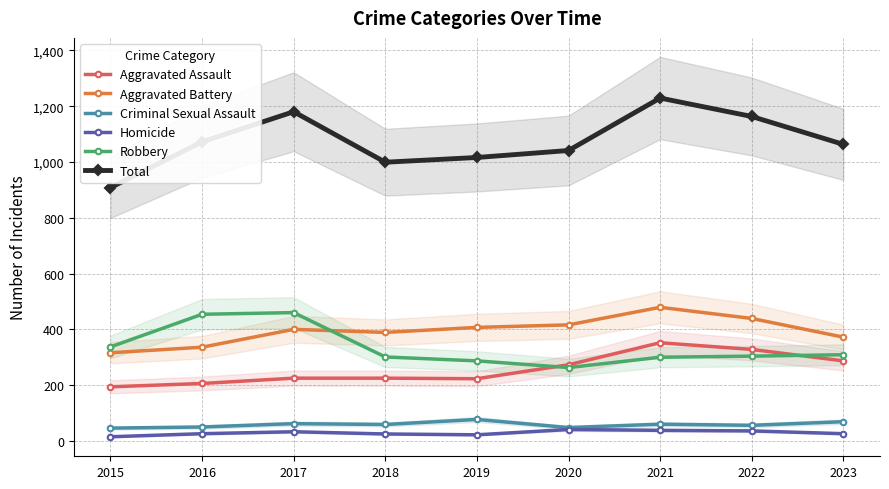

What value does the Homicide series have at 2016?

26